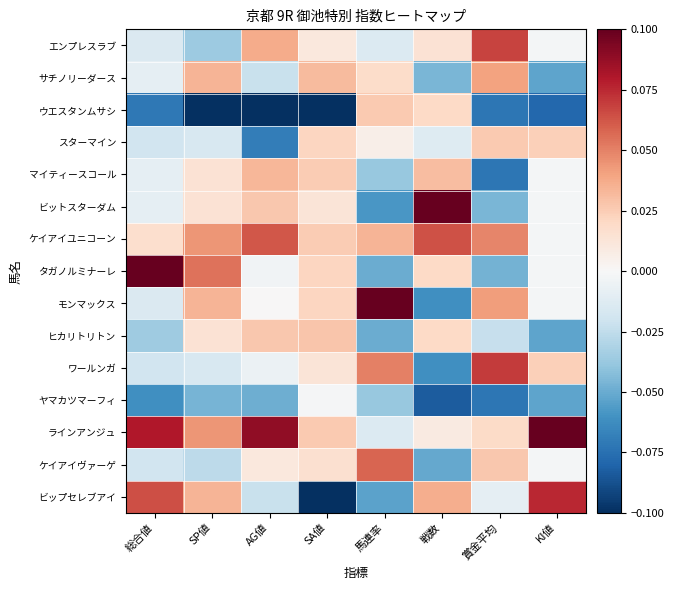

Between AG値 and 馬連率, which is larger?

AG値